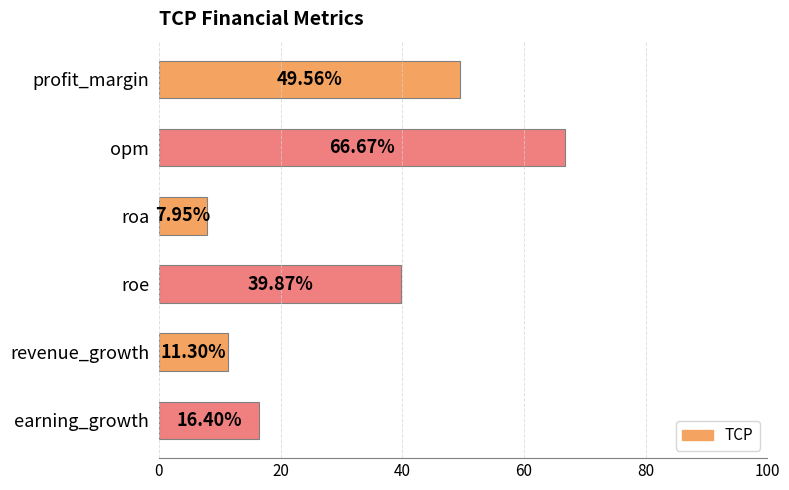

List the labels in order of value, smallest first.

roa, revenue_growth, earning_growth, roe, profit_margin, opm